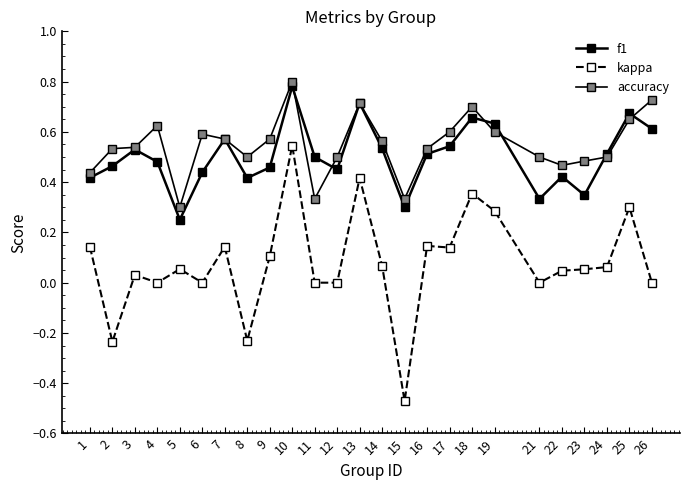

Is this an area chart (filled region under the line)?

No